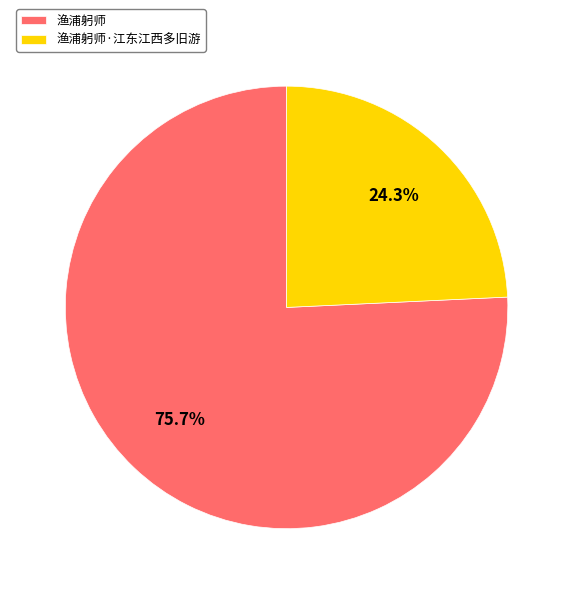

To the nearest percent, what is the difference between the largest and smallest slice percentages?

51%